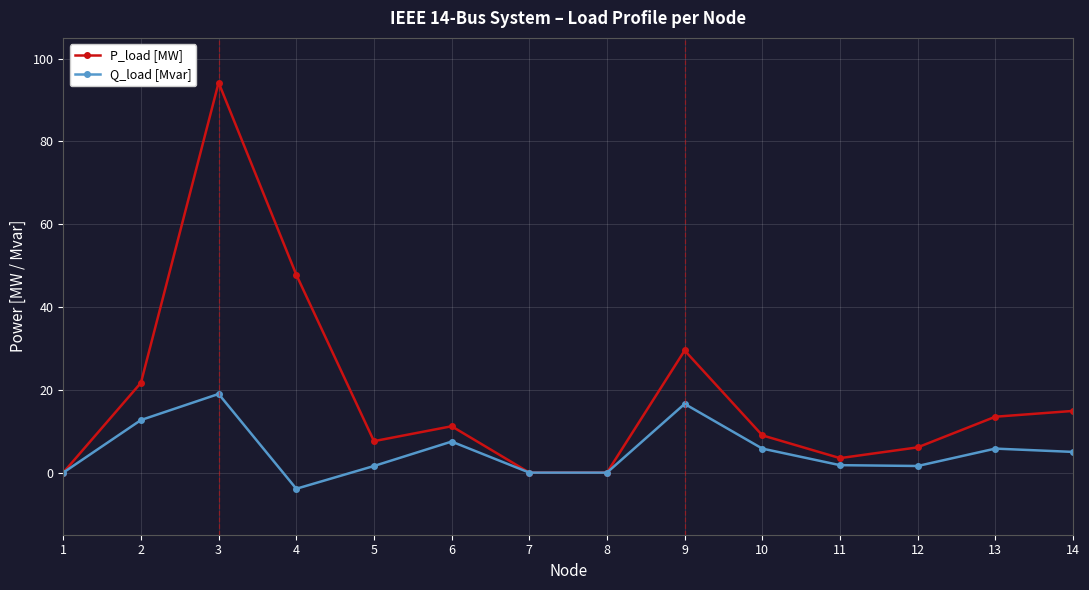

The value of P_load [MW] at 5 is 12.7. True or false?

False